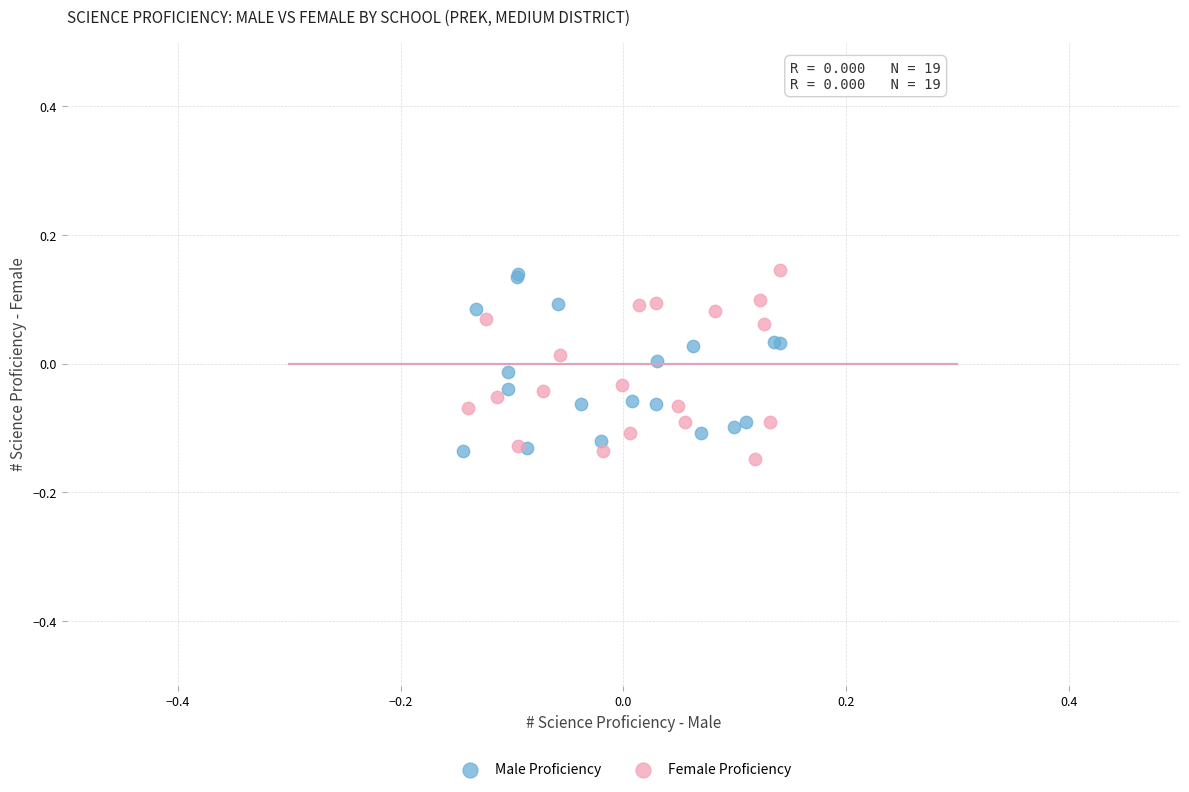

What are all the series names shown in the legend?

Male Proficiency, Female Proficiency